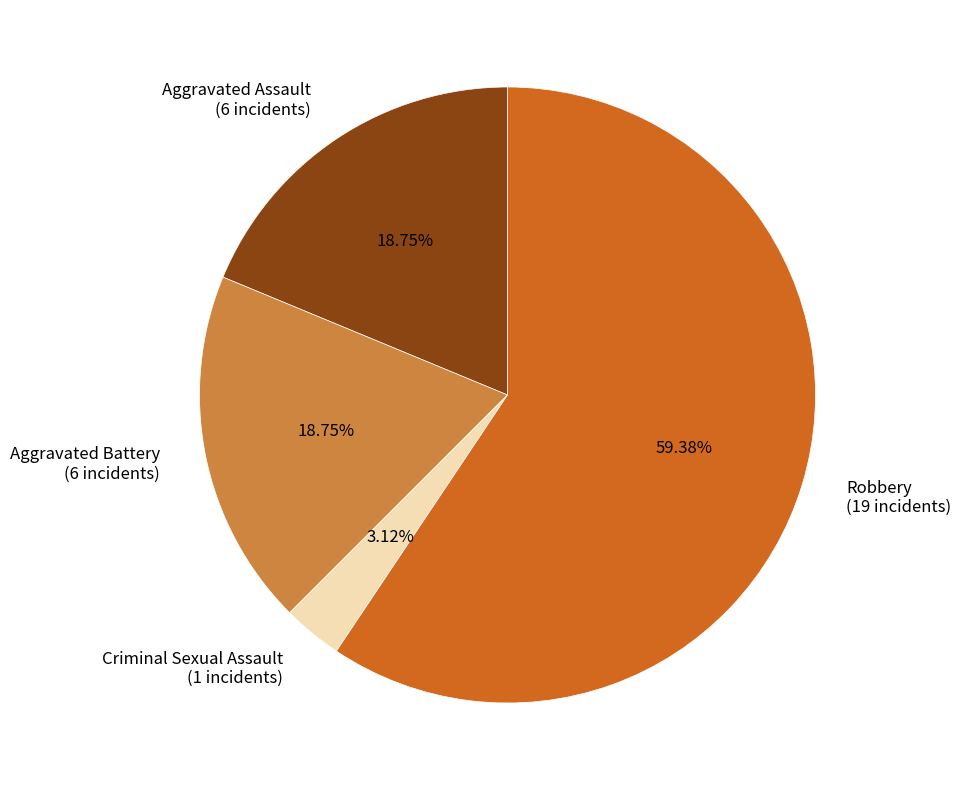

Combined, what portion of the pie is Aggravated Battery and Criminal Sexual Assault?

21.9%